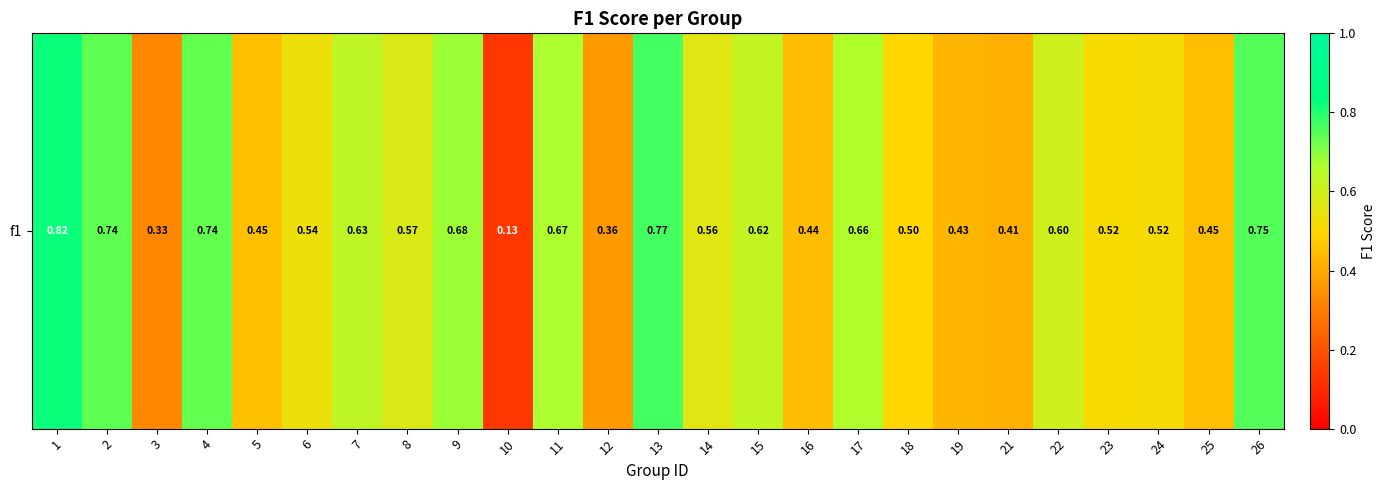

Reading left to right, transcribe all the data shown in this chart.

1=0.8	2=0.7	3=0.3	4=0.7	5=0.5	6=0.5	7=0.6	8=0.6	9=0.7	10=0.1	11=0.7	12=0.4	13=0.8	14=0.6	15=0.6	16=0.4	17=0.7	18=0.5	19=0.4	21=0.4	22=0.6	23=0.5	24=0.5	25=0.4	26=0.8